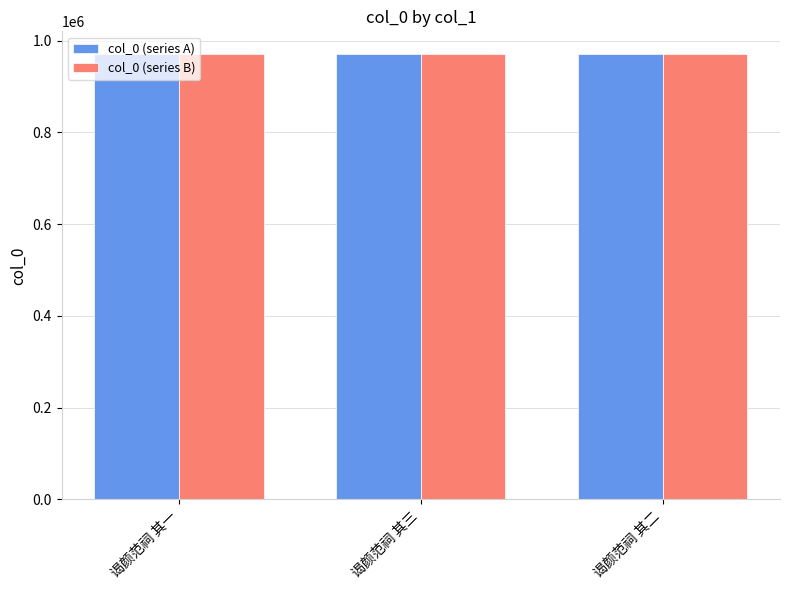

What is the smallest value displayed?

971655.6